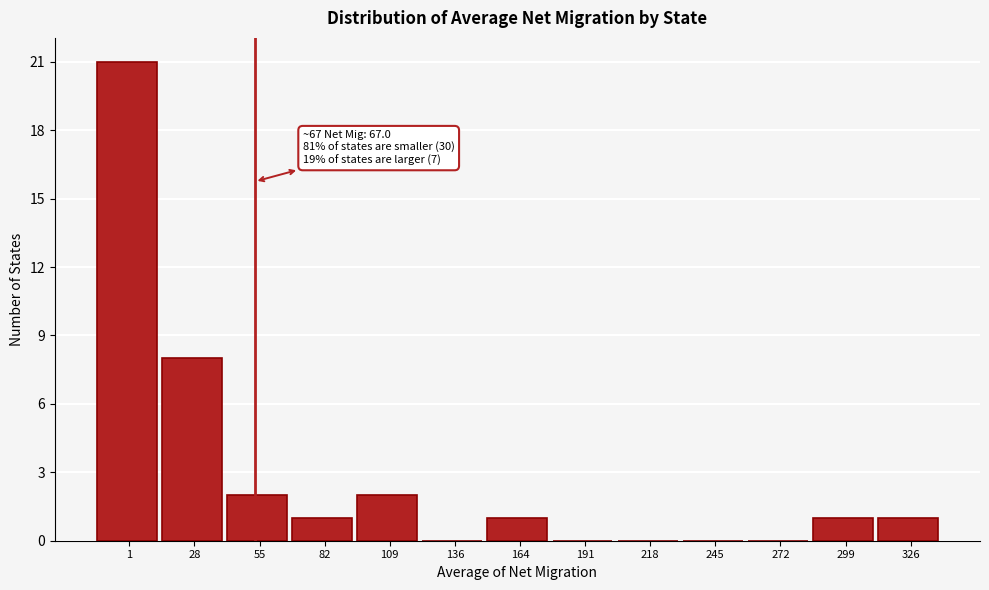

Reading right to left, list all the values displayed in this chart.

326=1	299=1	272=0	245=0	218=0	191=0	164=1	136=0	109=2	82=1	55=2	28=8	1=21